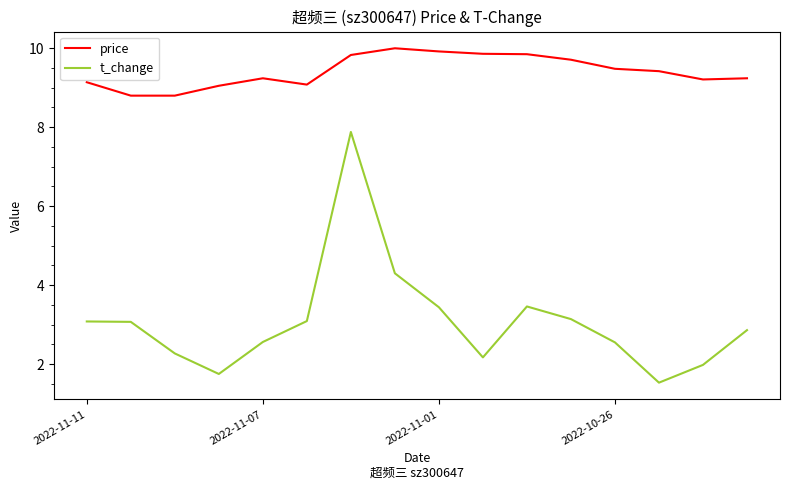

What is the maximum value shown in the chart?

10.0